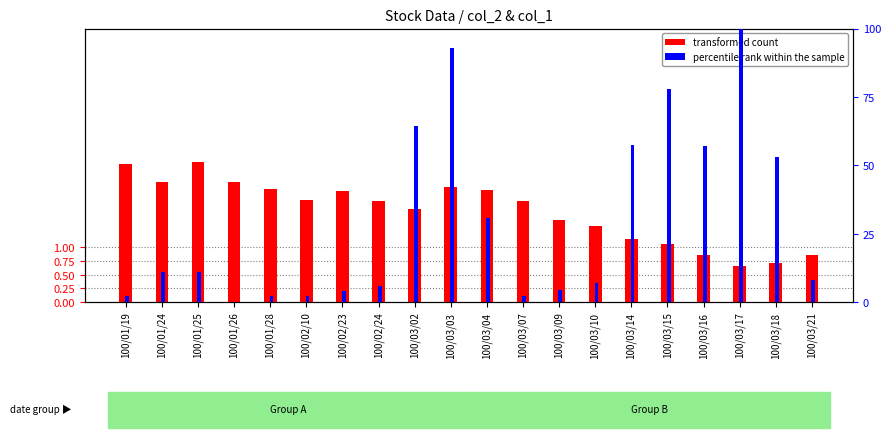

What is the label of the 18th bar from the left?

100/03/17